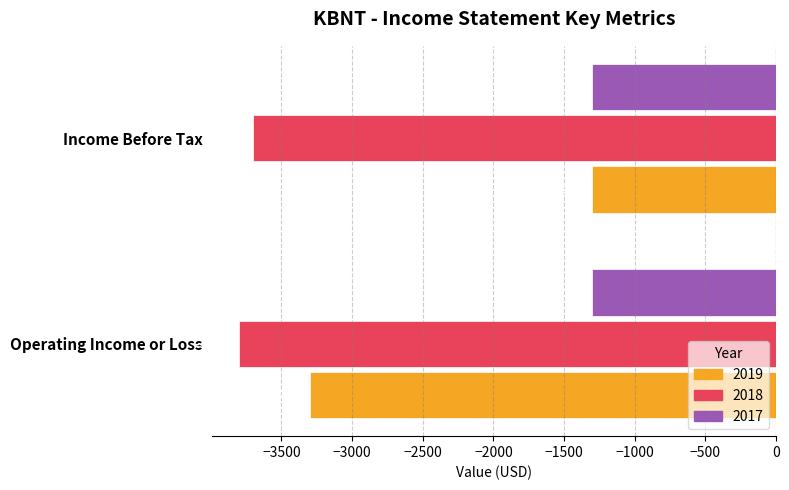

Which series has the largest total across all categories?

2017